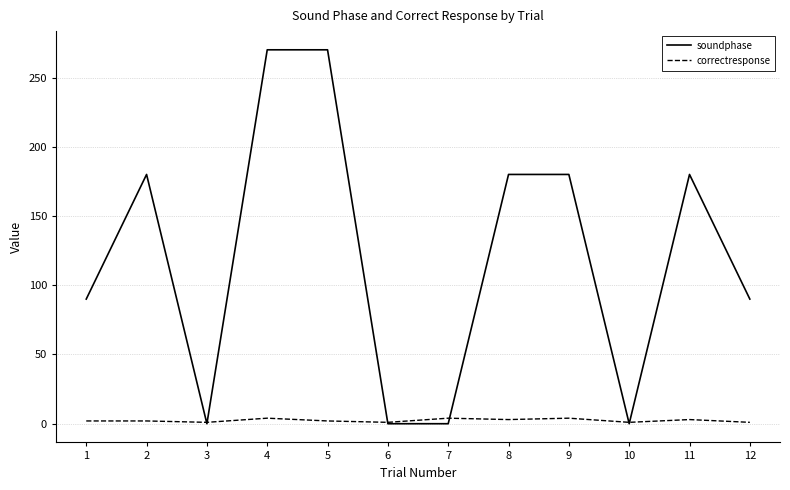

Which series has the largest range (max minus min)?

soundphase